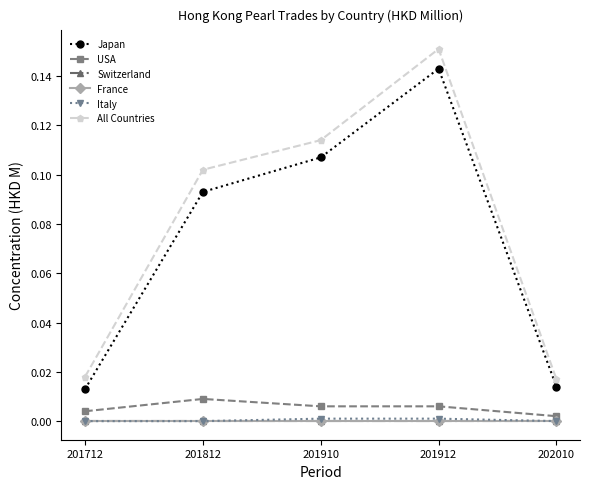

Reading right to left, list all the values displayed in this chart.

Japan: 0.0	0.1	0.1	0.1	0.0
USA: 0.0	0.0	0.0	0.0	0.0
Switzerland: 0.0	0.0	0.0	0.0	0.0
France: 0.0	0.0	0.0	0.0	0.0
Italy: 0.0	0.0	0.0	0.0	0.0
All Countries: 0.0	0.2	0.1	0.1	0.0